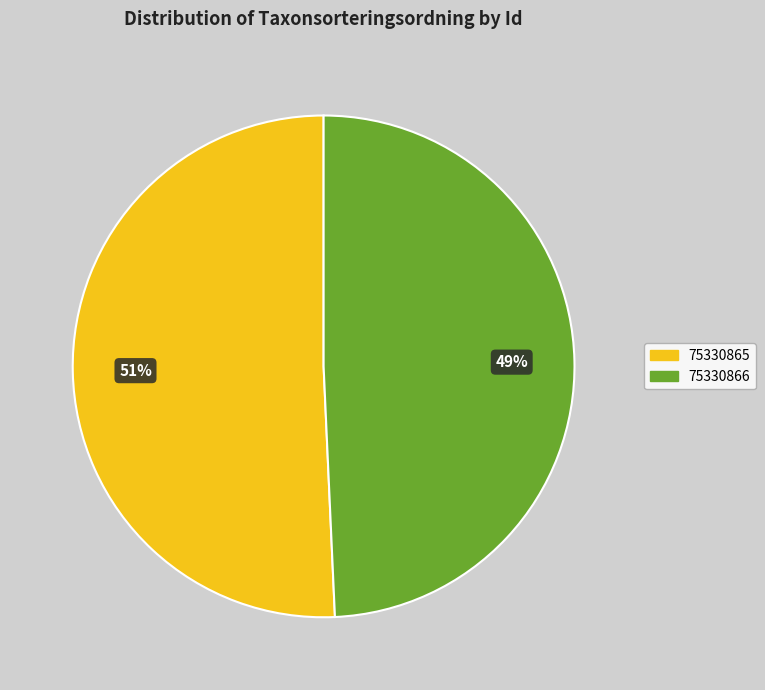

How many segments does this pie chart have?

2